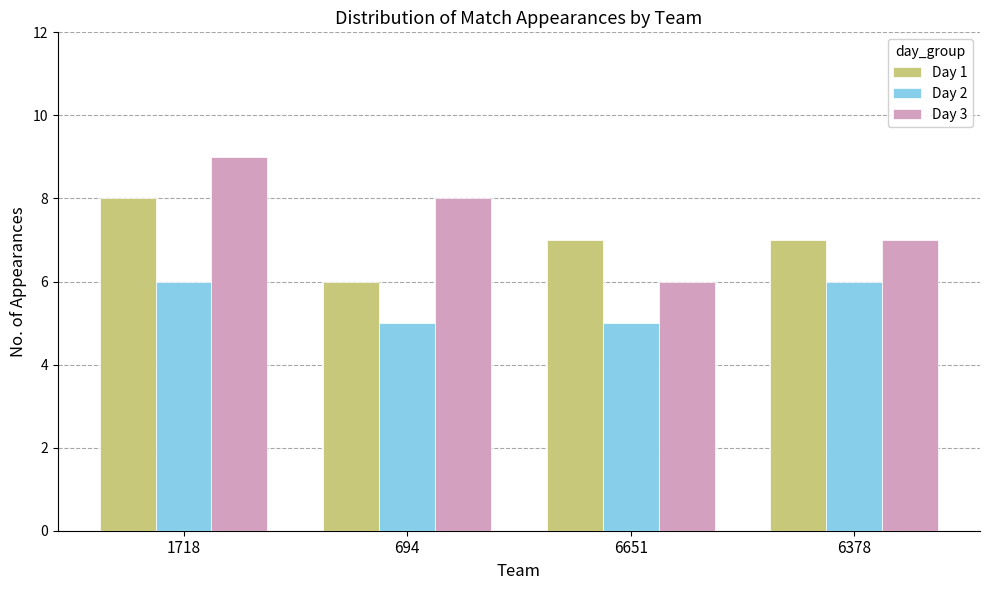

Rank the series by their maximum value, from lowest to highest.

Day 2, Day 1, Day 3